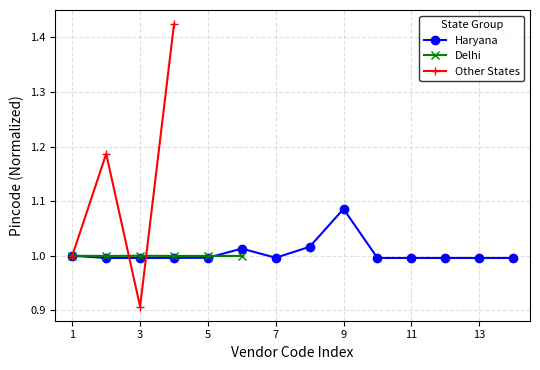

True or false: Delhi has more than 1 points higher than both neighbors.

False